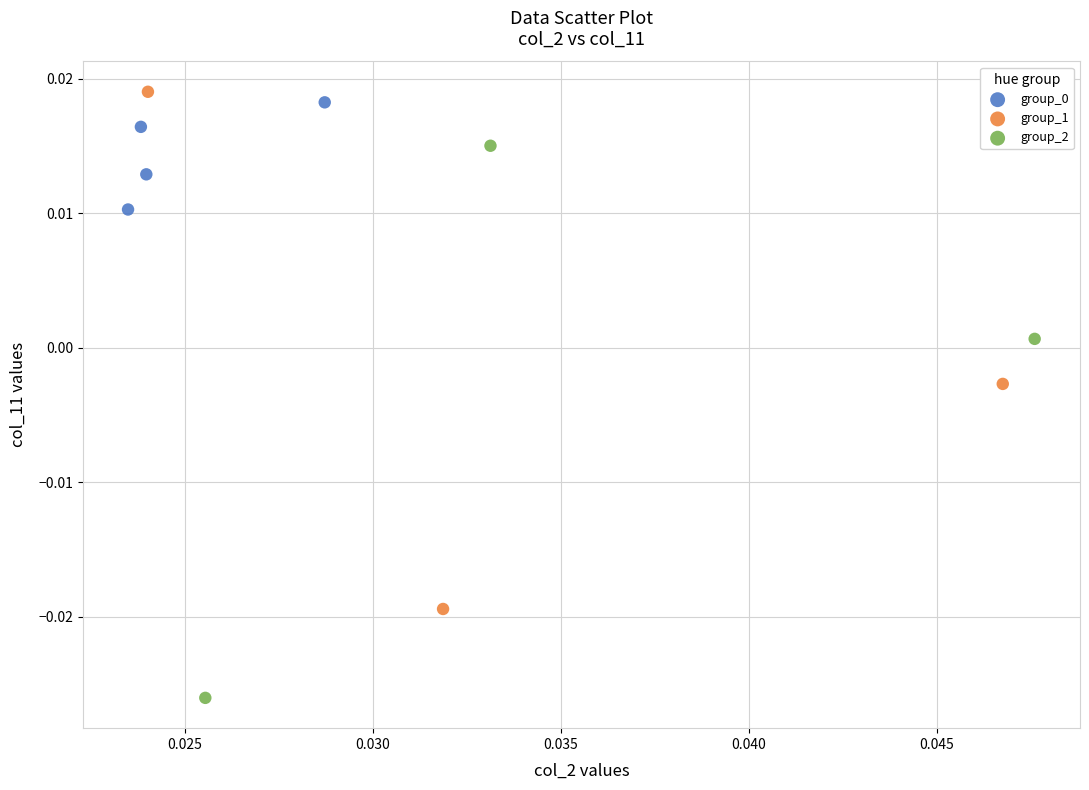

Which series contains the highest Y value?

group_1